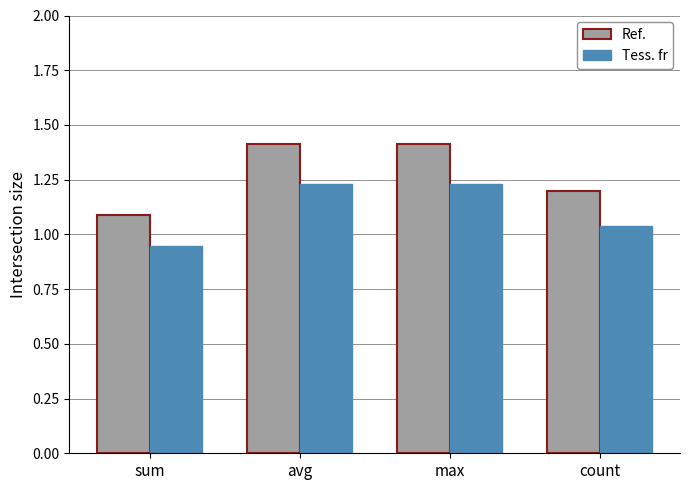

What is the greatest value displayed?

1.4